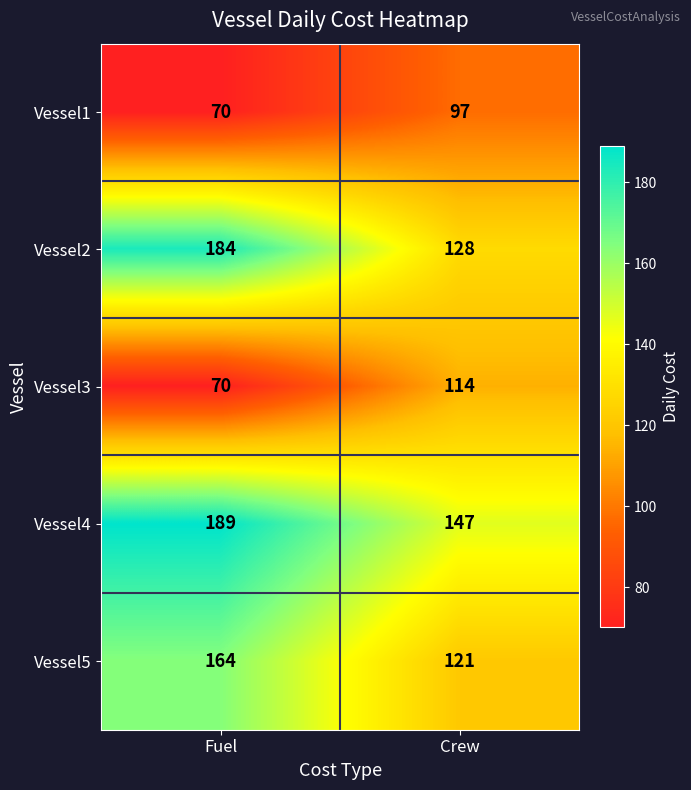

Which series changed the most between Fuel and Crew?

Vessel2